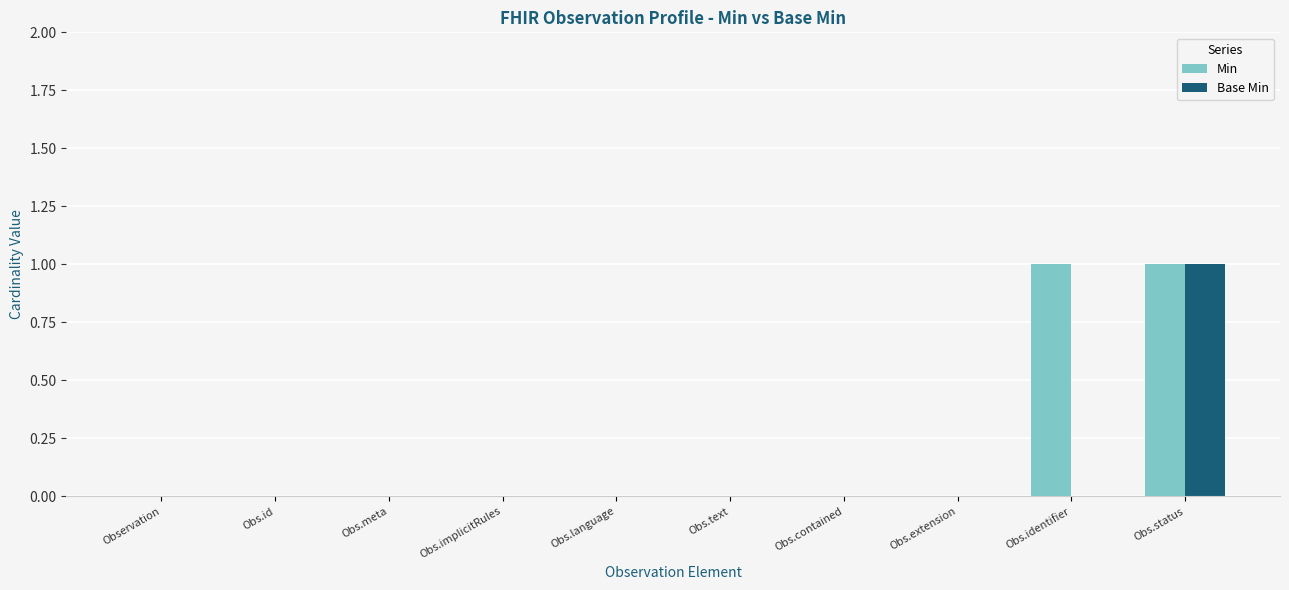

Between Obs.identifier and Obs.status, which series saw the biggest shift?

Base Min